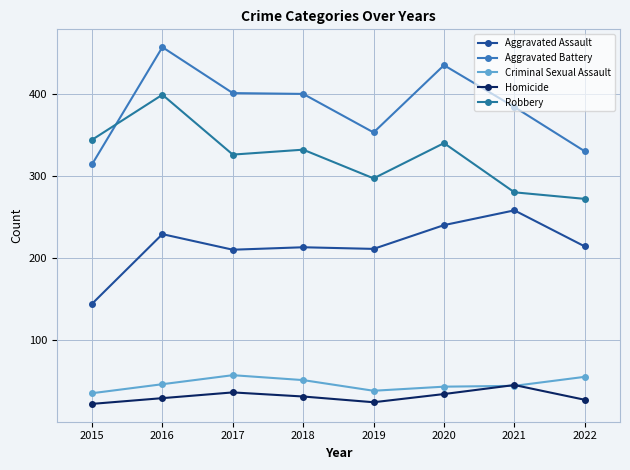

How many categories are shown in the chart?

8